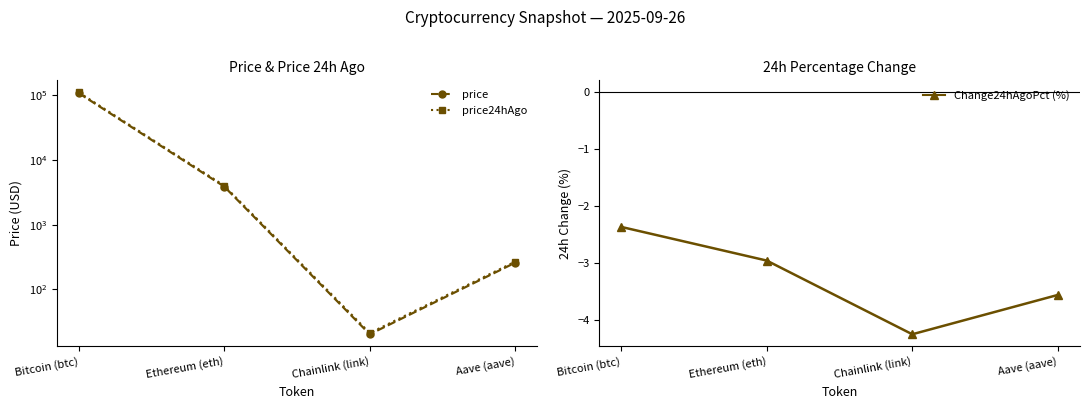

True or false: price and price24hAgo cross at least once.

False